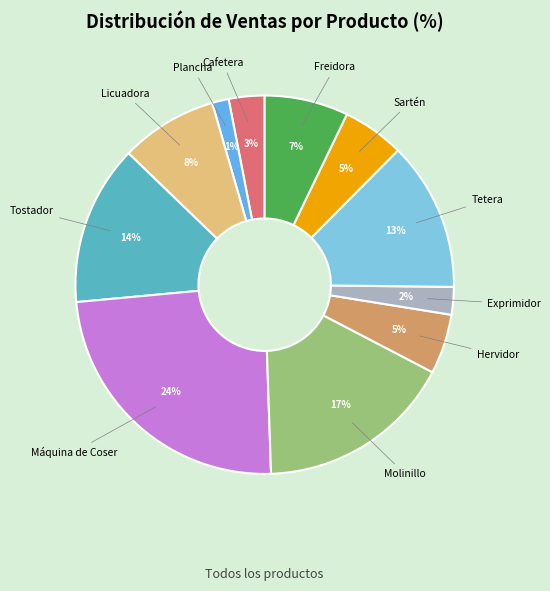

How many slices are in this pie chart?

11